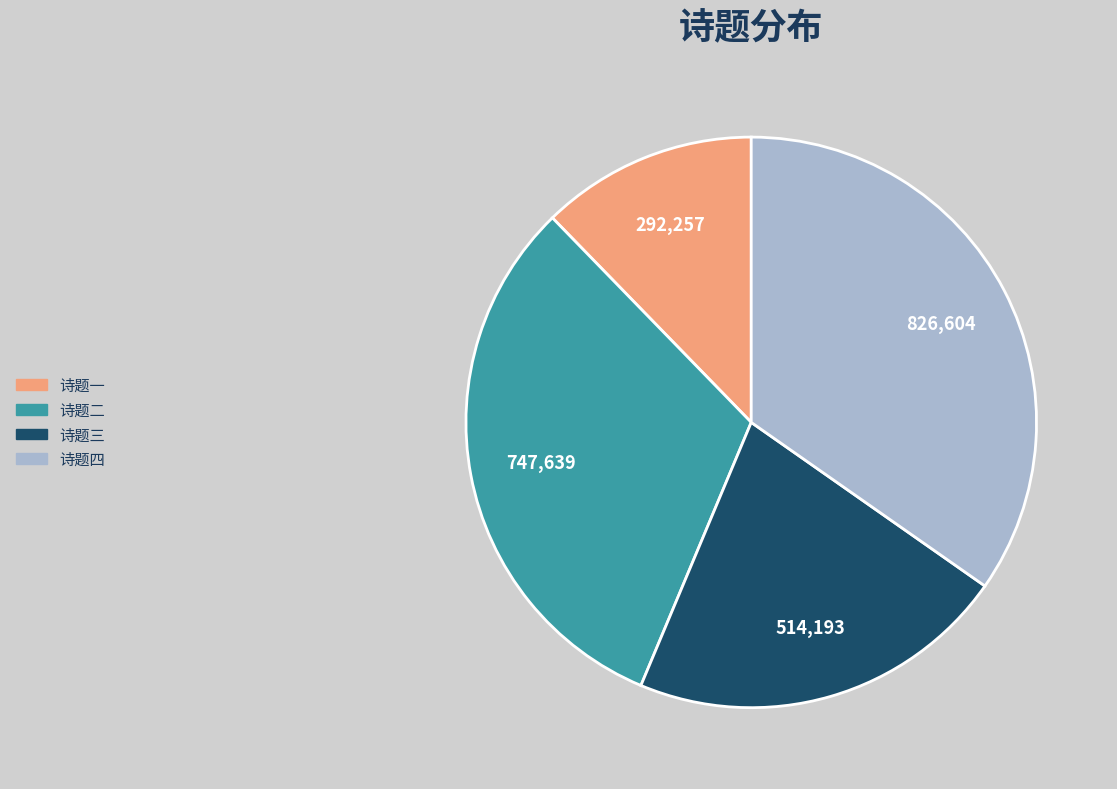

The 诗题三 slice represents 22% of the pie. True or false?

True